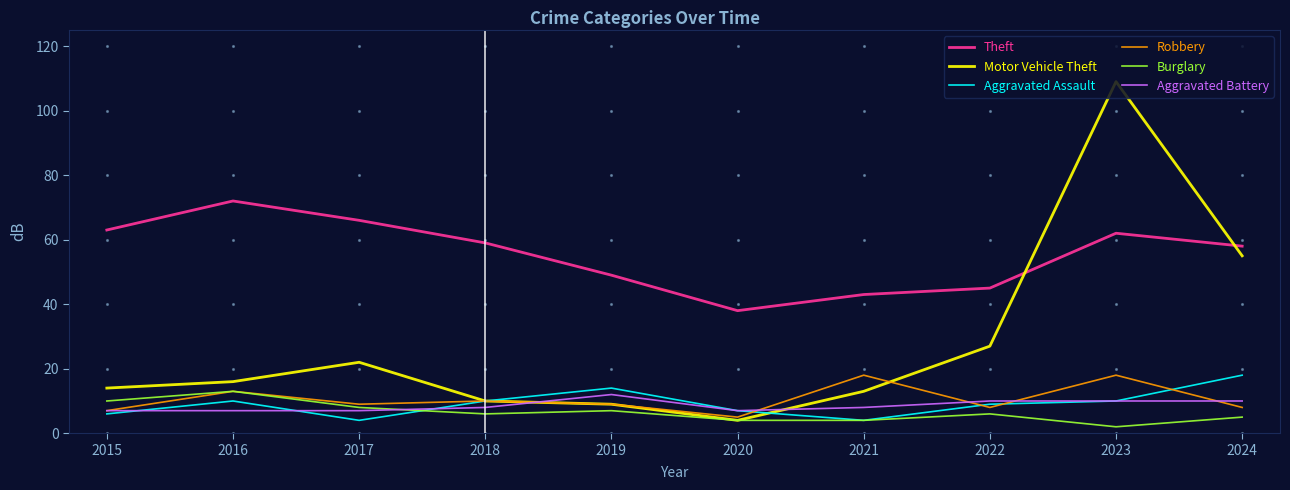

Reading right to left, list all the values displayed in this chart.

Theft: 2024=58	2023=62	2022=45	2021=43	2020=38	2019=49	2018=59	2017=66	2016=72	2015=63
Motor Vehicle Theft: 2024=55	2023=109	2022=27	2021=13	2020=4	2019=9	2018=10	2017=22	2016=16	2015=14
Aggravated Assault: 2024=18	2023=10	2022=9	2021=4	2020=7	2019=14	2018=10	2017=4	2016=10	2015=6
Robbery: 2024=8	2023=18	2022=8	2021=18	2020=5	2019=9	2018=10	2017=9	2016=13	2015=7
Burglary: 2024=5	2023=2	2022=6	2021=4	2020=4	2019=7	2018=6	2017=8	2016=13	2015=10
Aggravated Battery: 2024=10	2023=10	2022=10	2021=8	2020=7	2019=12	2018=8	2017=7	2016=7	2015=7